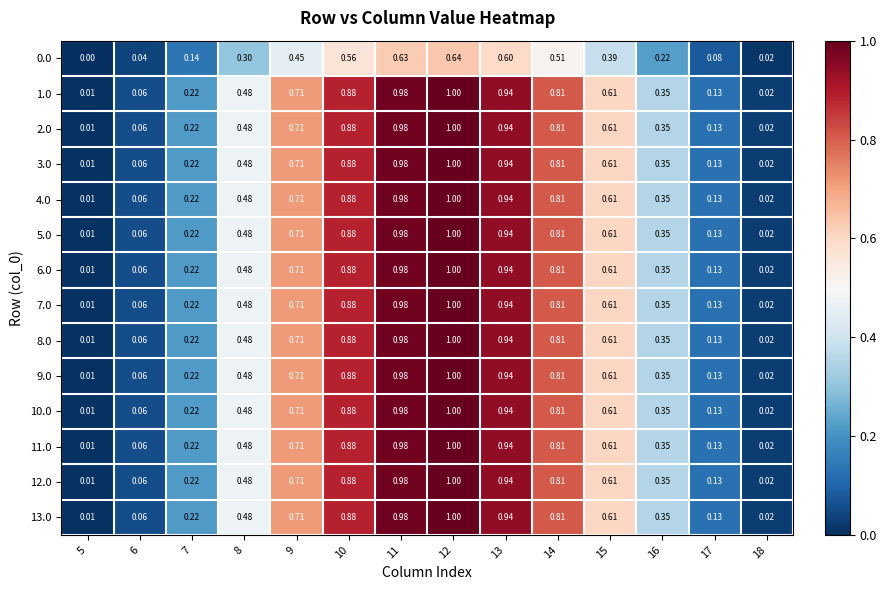

Reading right to left, transcribe all the data shown in this chart.

0.0: 18=0.0	17=0.1	16=0.2	15=0.4	14=0.5	13=0.6	12=0.6	11=0.6	10=0.6	9=0.5	8=0.3	7=0.1	6=0.0	5=0.0
1.0: 18=0.0	17=0.1	16=0.3	15=0.6	14=0.8	13=0.9	12=1.0	11=1.0	10=0.9	9=0.7	8=0.5	7=0.2	6=0.1	5=0.0
2.0: 18=0.0	17=0.1	16=0.3	15=0.6	14=0.8	13=0.9	12=1.0	11=1.0	10=0.9	9=0.7	8=0.5	7=0.2	6=0.1	5=0.0
3.0: 18=0.0	17=0.1	16=0.3	15=0.6	14=0.8	13=0.9	12=1.0	11=1.0	10=0.9	9=0.7	8=0.5	7=0.2	6=0.1	5=0.0
4.0: 18=0.0	17=0.1	16=0.3	15=0.6	14=0.8	13=0.9	12=1.0	11=1.0	10=0.9	9=0.7	8=0.5	7=0.2	6=0.1	5=0.0
5.0: 18=0.0	17=0.1	16=0.3	15=0.6	14=0.8	13=0.9	12=1.0	11=1.0	10=0.9	9=0.7	8=0.5	7=0.2	6=0.1	5=0.0
6.0: 18=0.0	17=0.1	16=0.3	15=0.6	14=0.8	13=0.9	12=1.0	11=1.0	10=0.9	9=0.7	8=0.5	7=0.2	6=0.1	5=0.0
7.0: 18=0.0	17=0.1	16=0.3	15=0.6	14=0.8	13=0.9	12=1.0	11=1.0	10=0.9	9=0.7	8=0.5	7=0.2	6=0.1	5=0.0
8.0: 18=0.0	17=0.1	16=0.3	15=0.6	14=0.8	13=0.9	12=1.0	11=1.0	10=0.9	9=0.7	8=0.5	7=0.2	6=0.1	5=0.0
9.0: 18=0.0	17=0.1	16=0.3	15=0.6	14=0.8	13=0.9	12=1.0	11=1.0	10=0.9	9=0.7	8=0.5	7=0.2	6=0.1	5=0.0
10.0: 18=0.0	17=0.1	16=0.3	15=0.6	14=0.8	13=0.9	12=1.0	11=1.0	10=0.9	9=0.7	8=0.5	7=0.2	6=0.1	5=0.0
11.0: 18=0.0	17=0.1	16=0.3	15=0.6	14=0.8	13=0.9	12=1.0	11=1.0	10=0.9	9=0.7	8=0.5	7=0.2	6=0.1	5=0.0
12.0: 18=0.0	17=0.1	16=0.3	15=0.6	14=0.8	13=0.9	12=1.0	11=1.0	10=0.9	9=0.7	8=0.5	7=0.2	6=0.1	5=0.0
13.0: 18=0.0	17=0.1	16=0.3	15=0.6	14=0.8	13=0.9	12=1.0	11=1.0	10=0.9	9=0.7	8=0.5	7=0.2	6=0.1	5=0.0